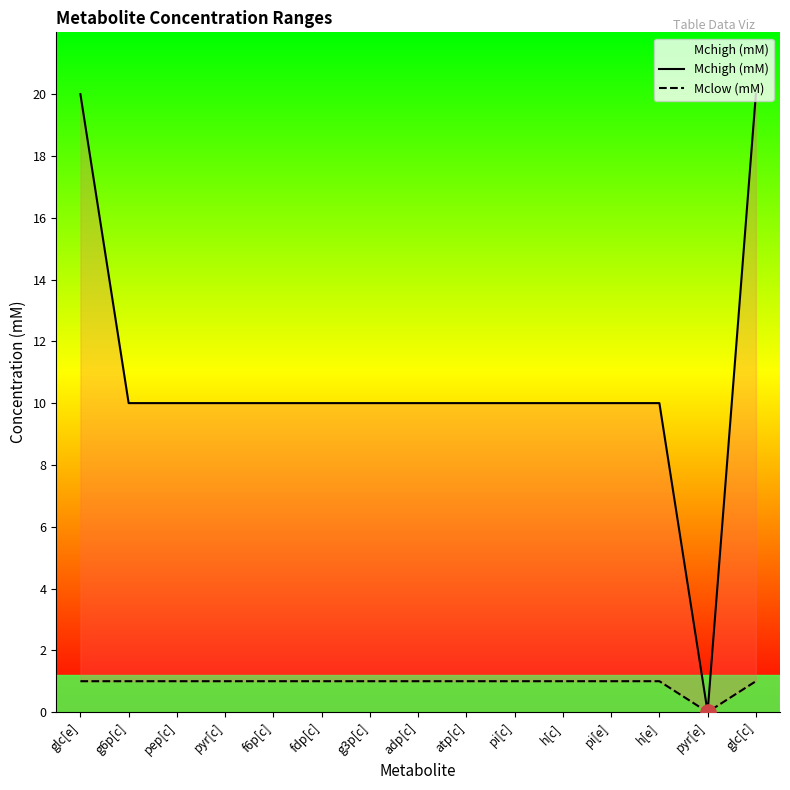

Which series has the largest Y range (max minus min)?

Mchigh (mM)